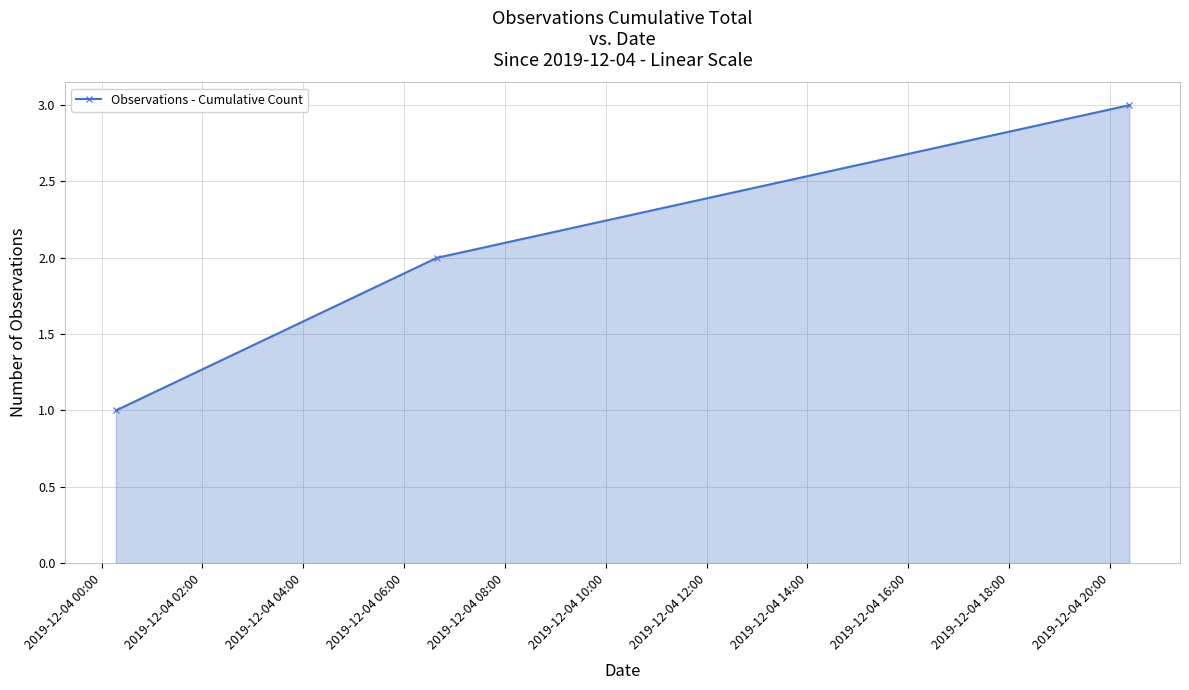

What is the sum of all values?

6